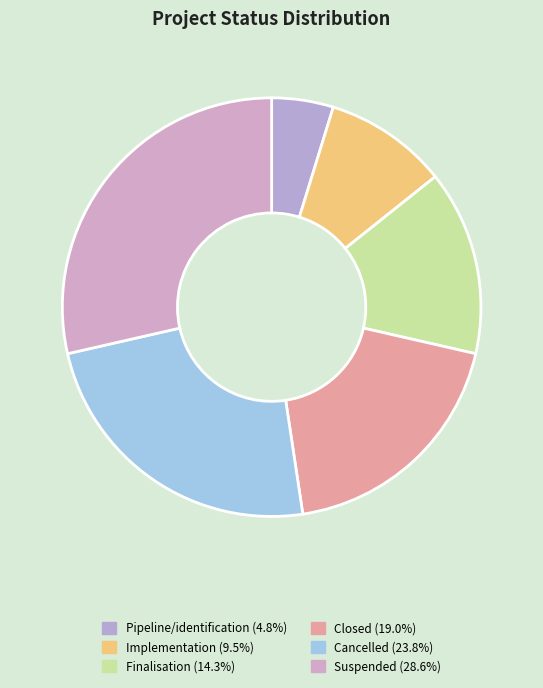

Rank the categories by value from highest to lowest.

Suspended, Cancelled, Closed, Finalisation, Implementation, Pipeline/identification